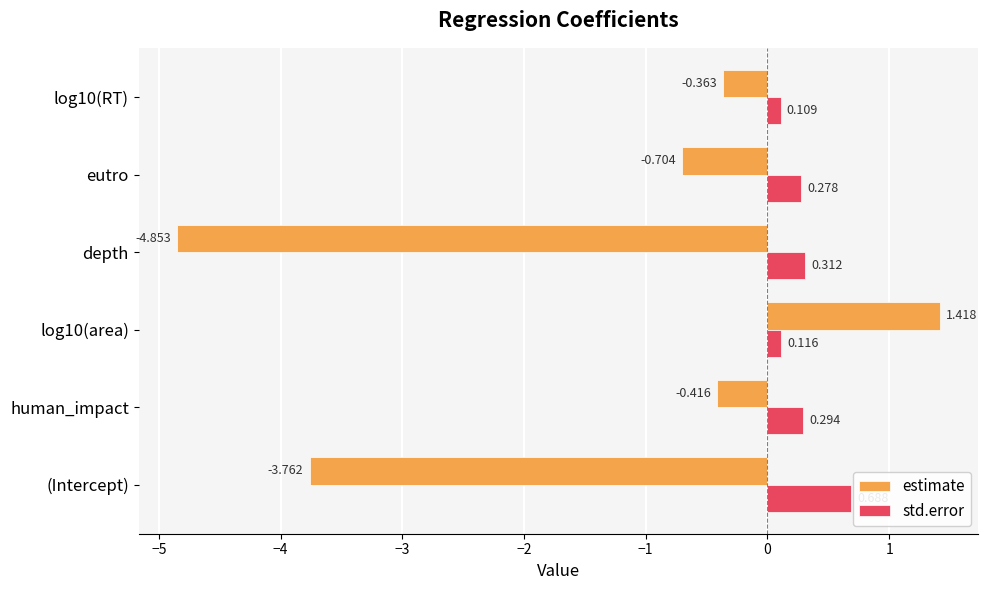

At which category does the chart reach its minimum across all series?

depth